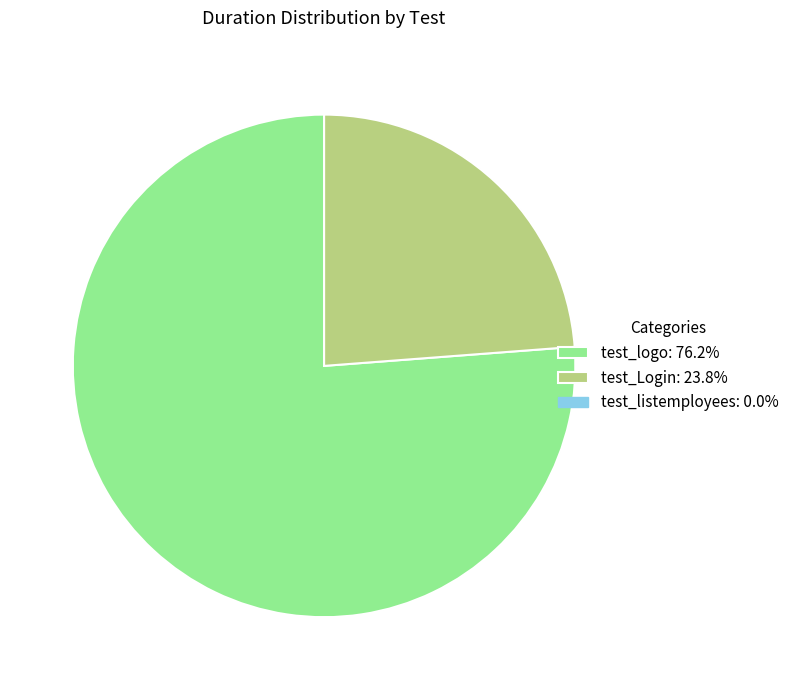

Does any single category account for the majority?

Yes